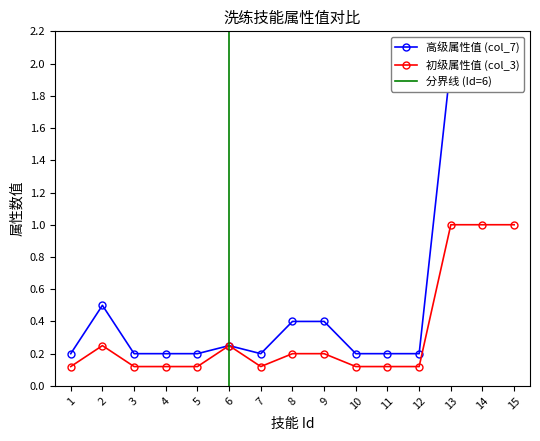

Is it true that 高级属性值 (col_7) equals 2.0 at 13?

True